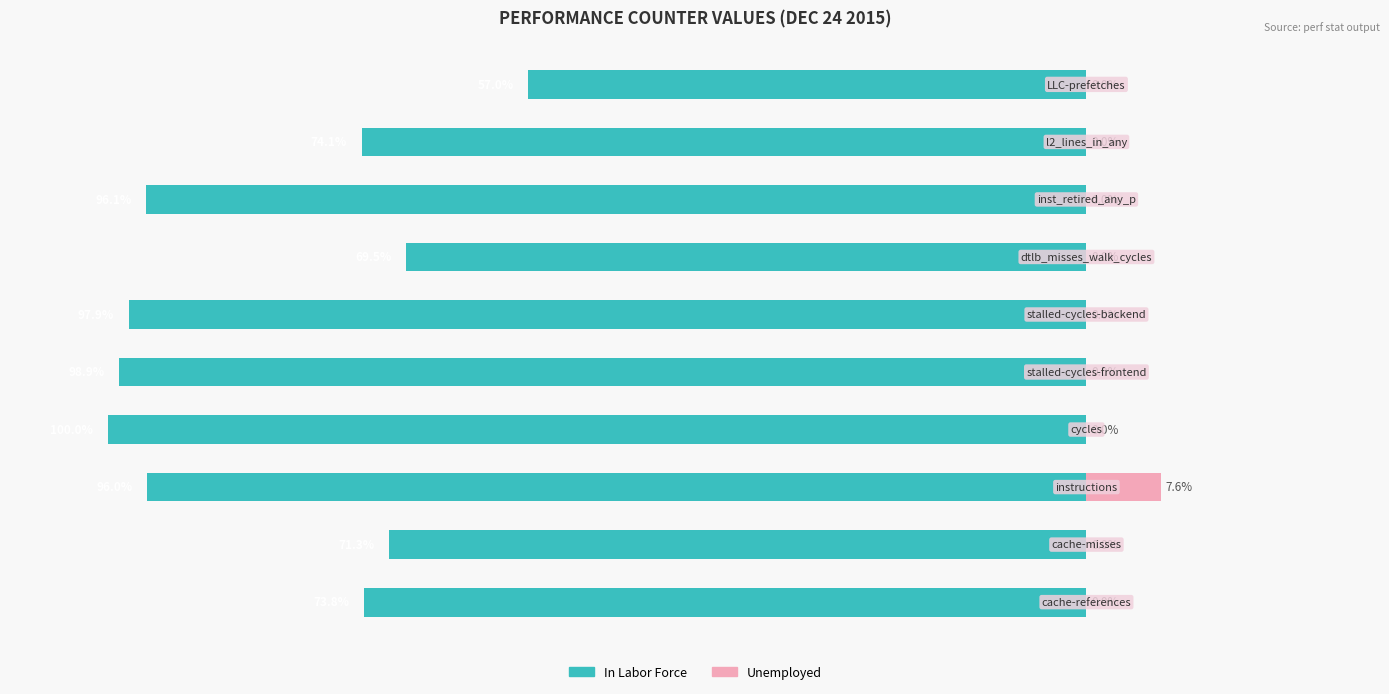

Reading right to left, list all the values displayed in this chart.

In Labor Force: -57.0	-74.1	-96.1	-69.5	-97.9	-98.9	-100.0	-96.0	-71.3	-73.8
Unemployed: 0.0	0.0	0.0	0.0	0.0	0.0	0.0	7.6	0.0	0.0